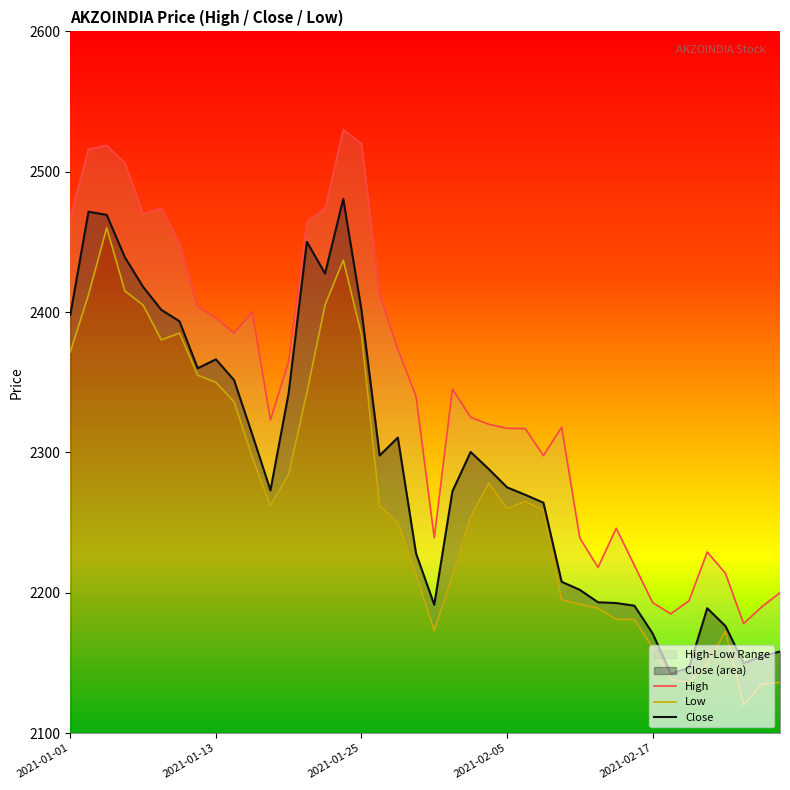

What is the difference between the highest and lowest values at 29?

29.0